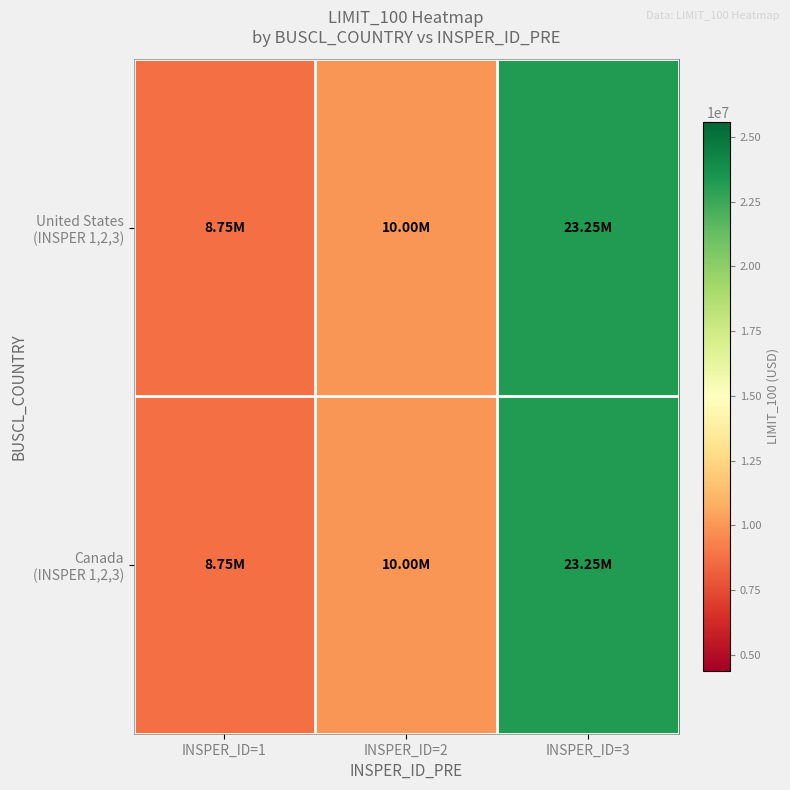

At how many categories does at least one series exceed 15853475?

1